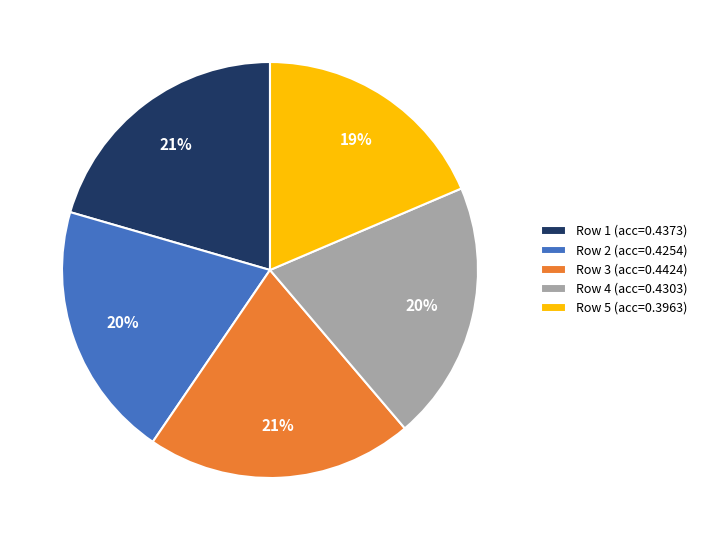

Do Row 5 (acc=0.3963) and Row 3 (acc=0.4424) together represent more than half of the pie?

No